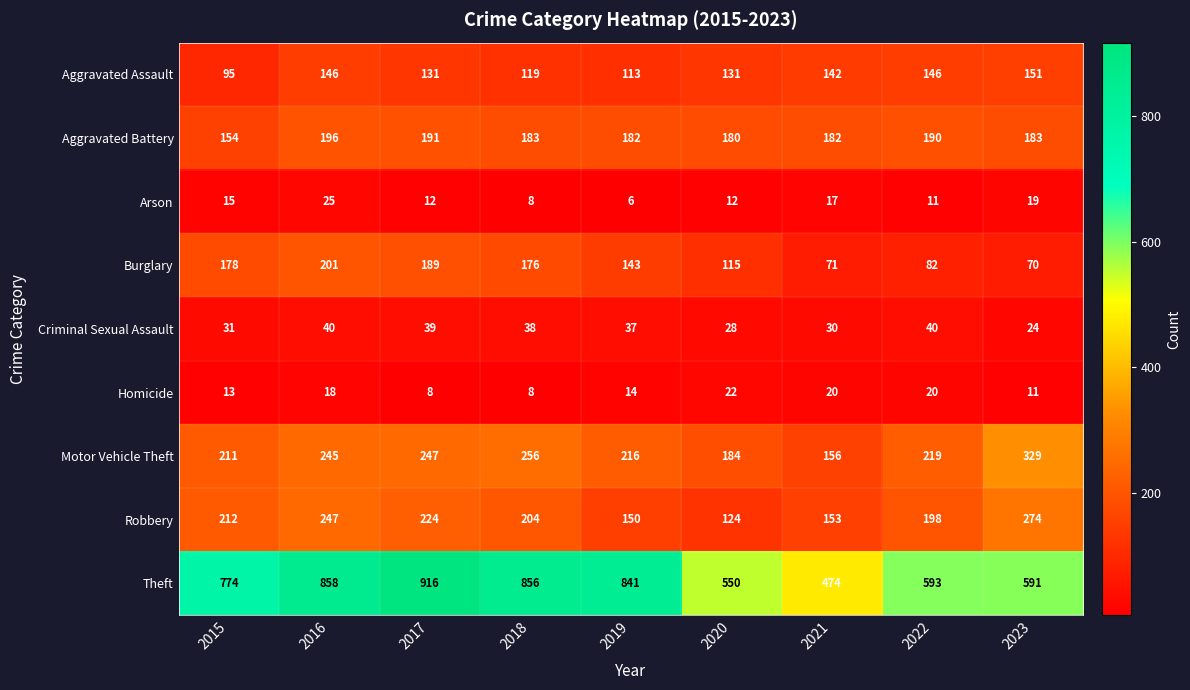

Which label corresponds to the largest value in the chart?

2017